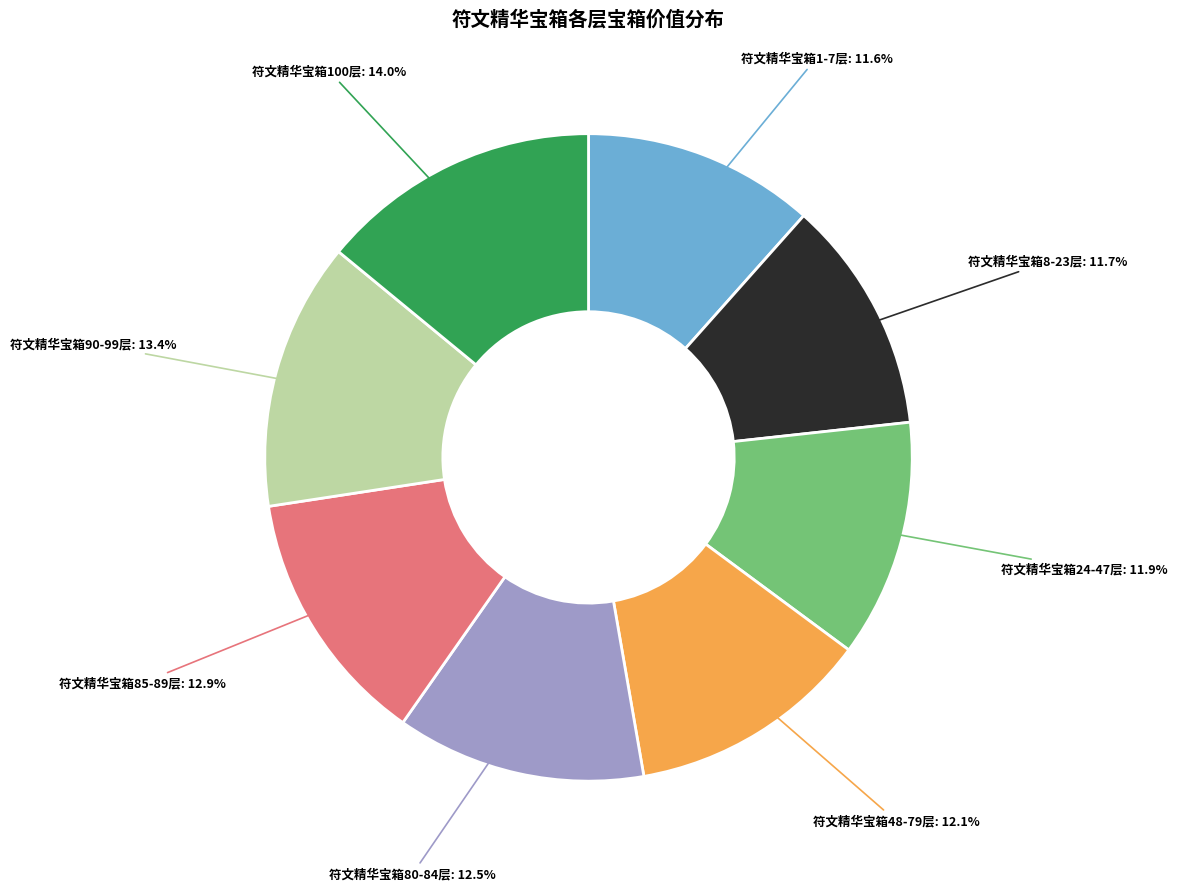

What percentage is the 符文精华宝箱90-99层 slice, to the nearest percent?

13%